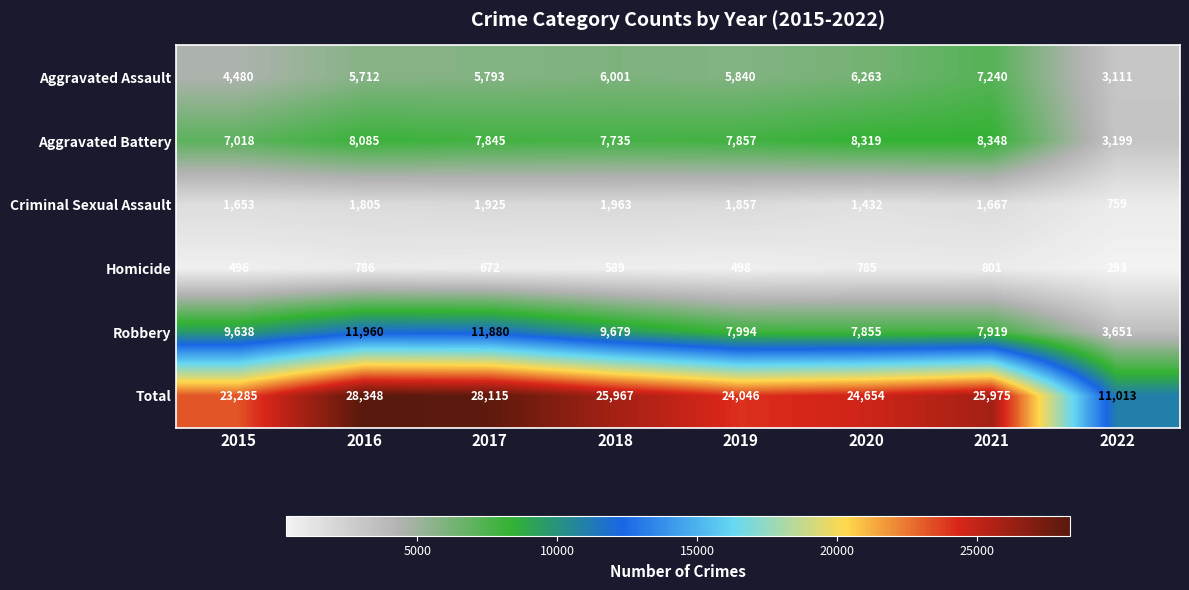

What is the minimum value for Criminal Sexual Assault?

759